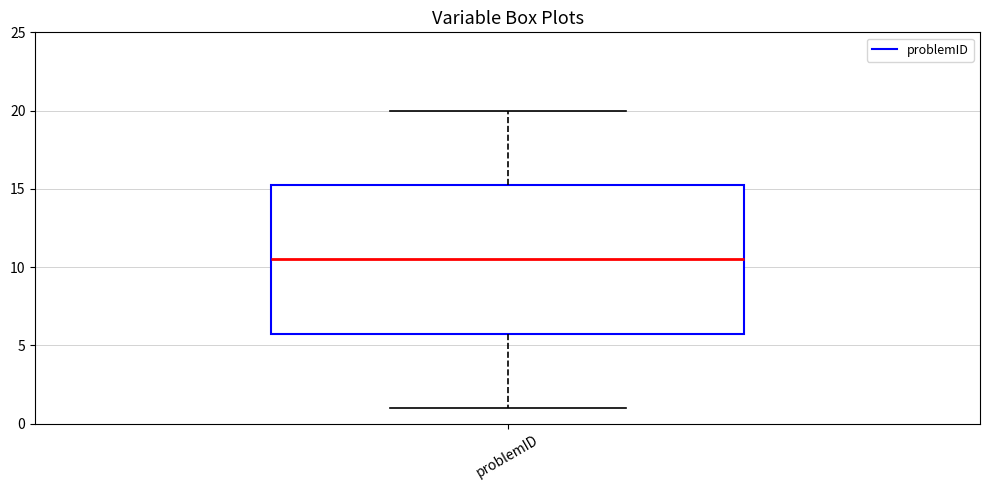

Where does the lower whisker of the box for problemID end on the y-axis? The values are not printed on the chart, so give them approximately, as read against the axis.

1.0